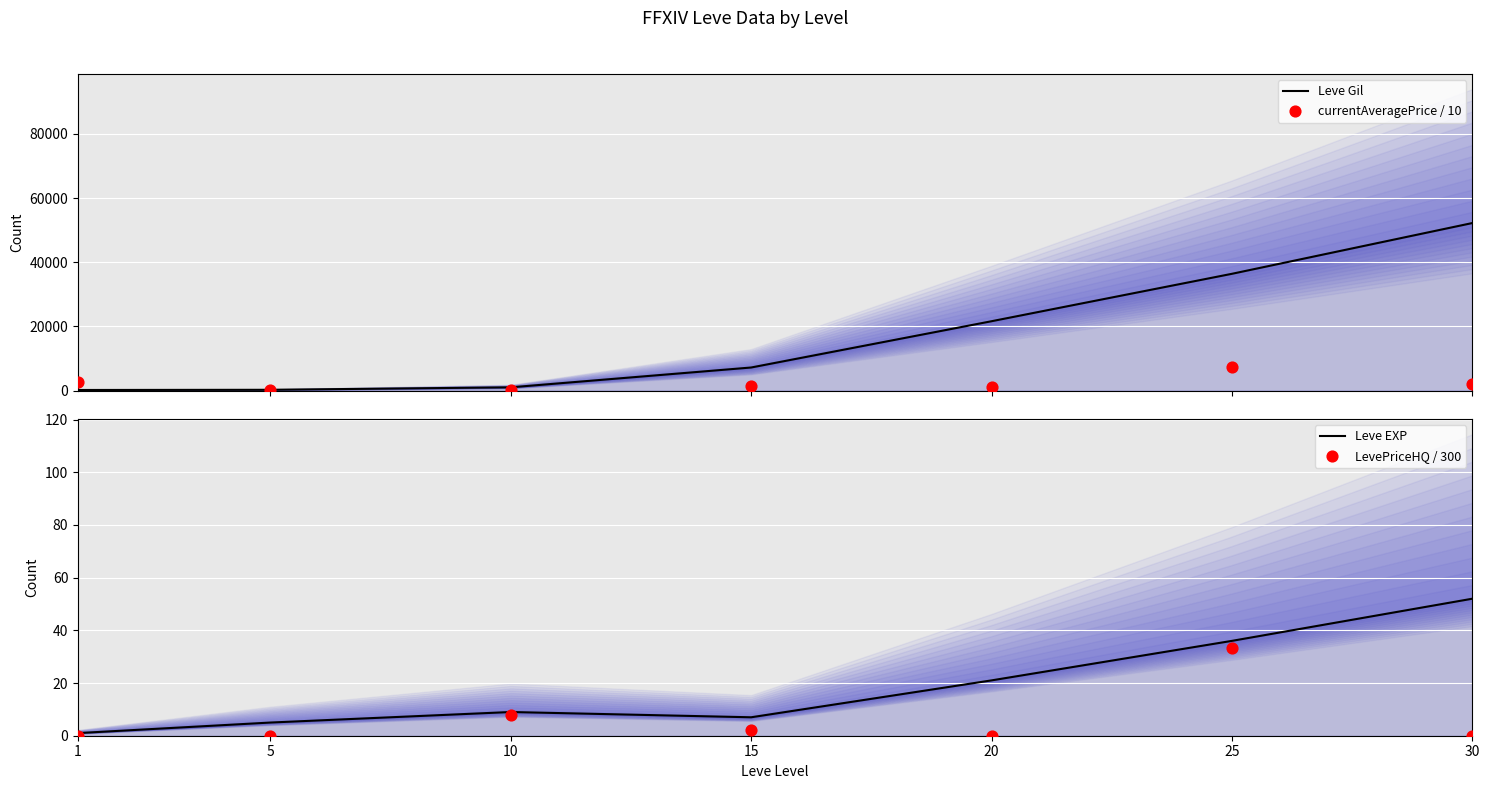

Which series reaches the minimum Y coordinate?

LevePriceHQ / 300